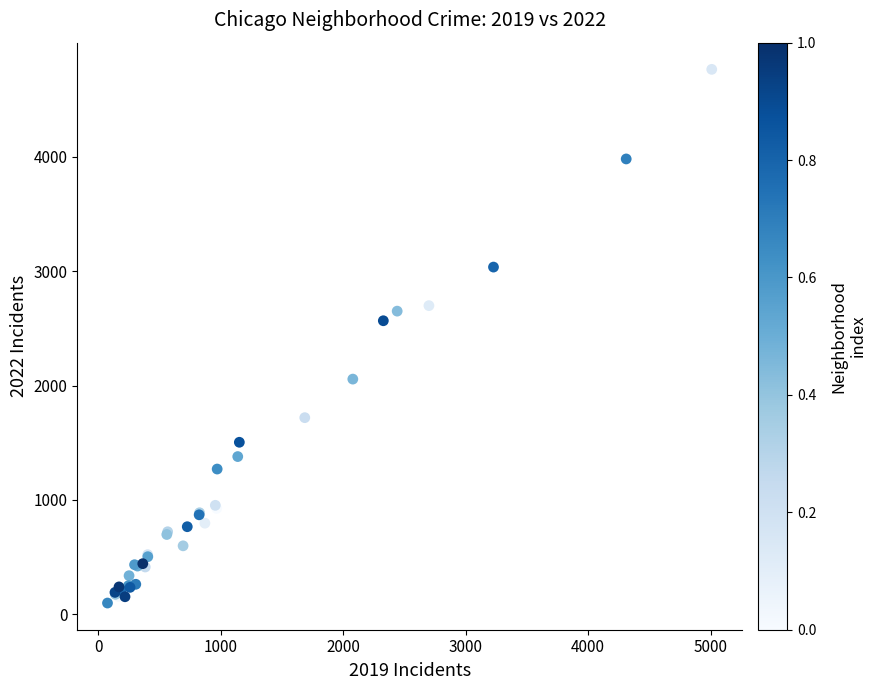

What Y value in the scatter plot is closest to 2431?

2566